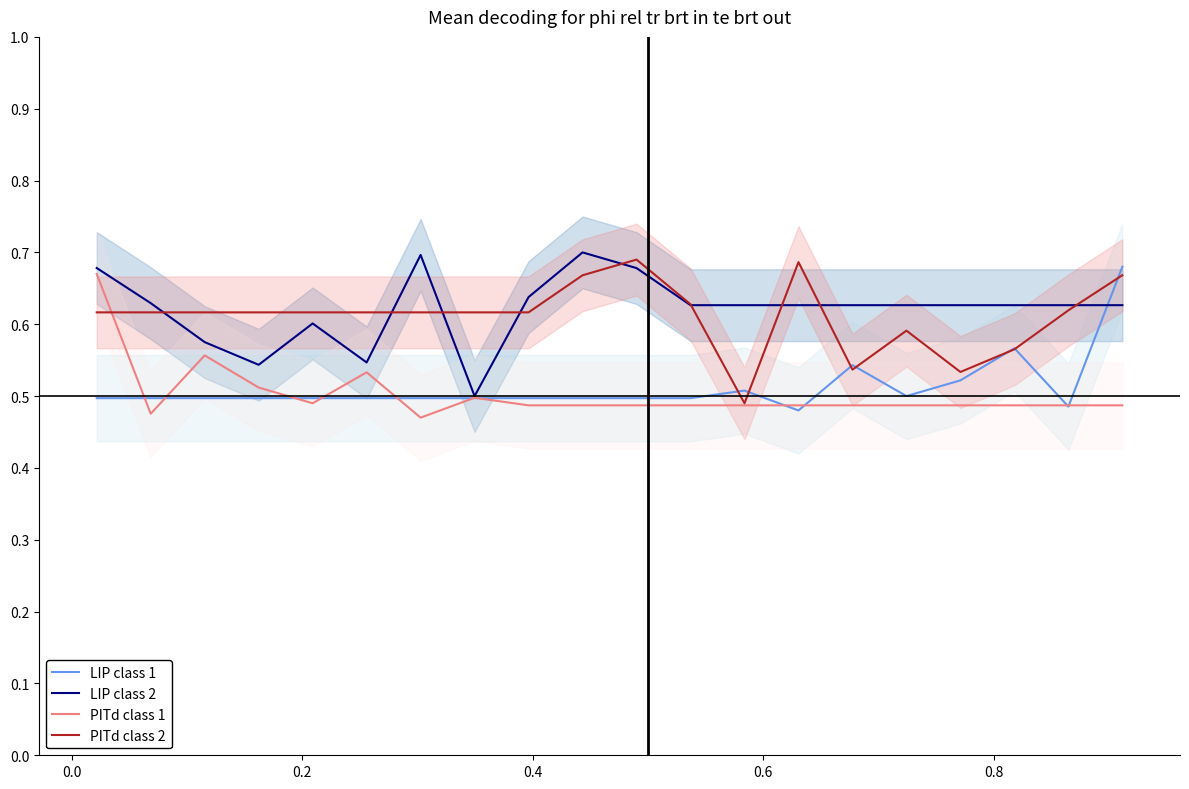

Which series has the widest spread of values?

LIP class 1